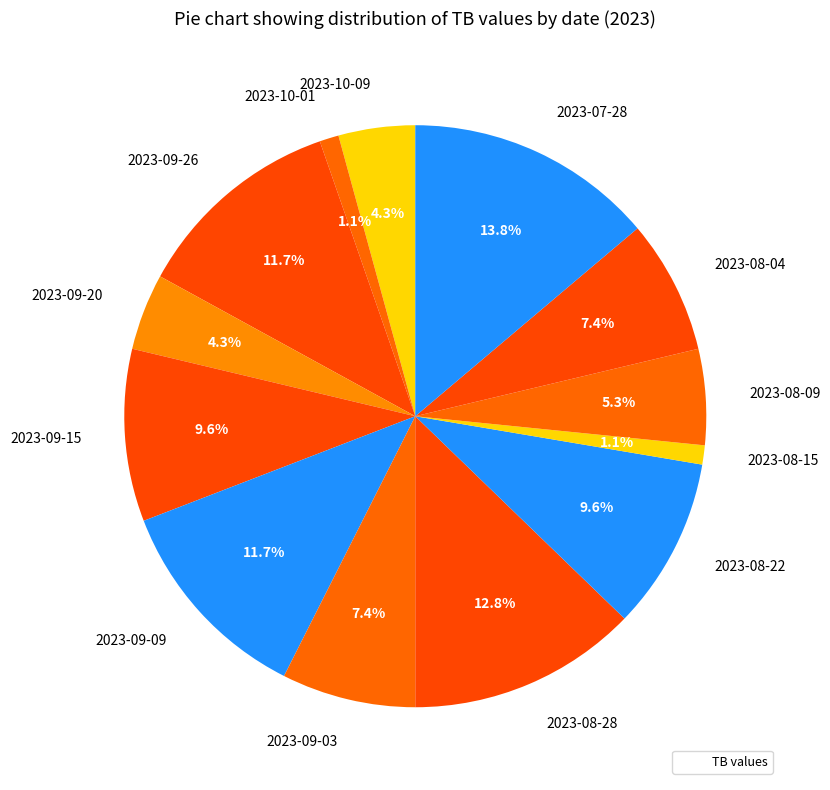

Which slice is the largest?

2023-07-28